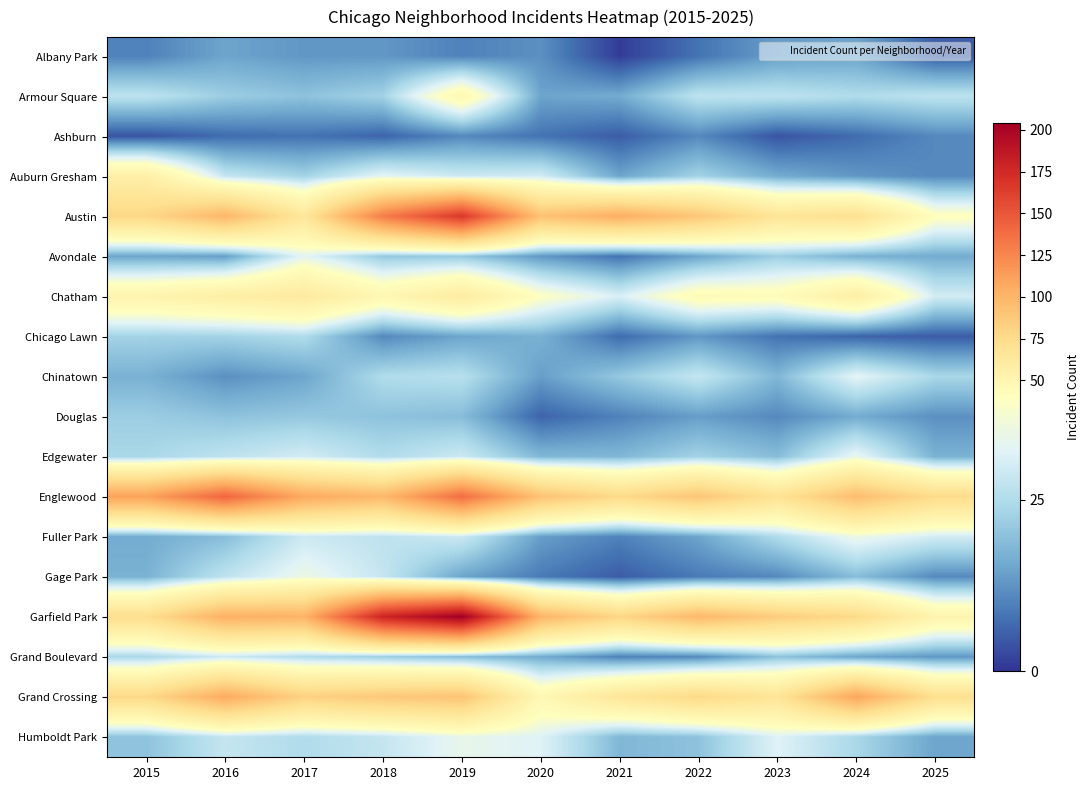

At how many categories does at least one series exceed 122?

3